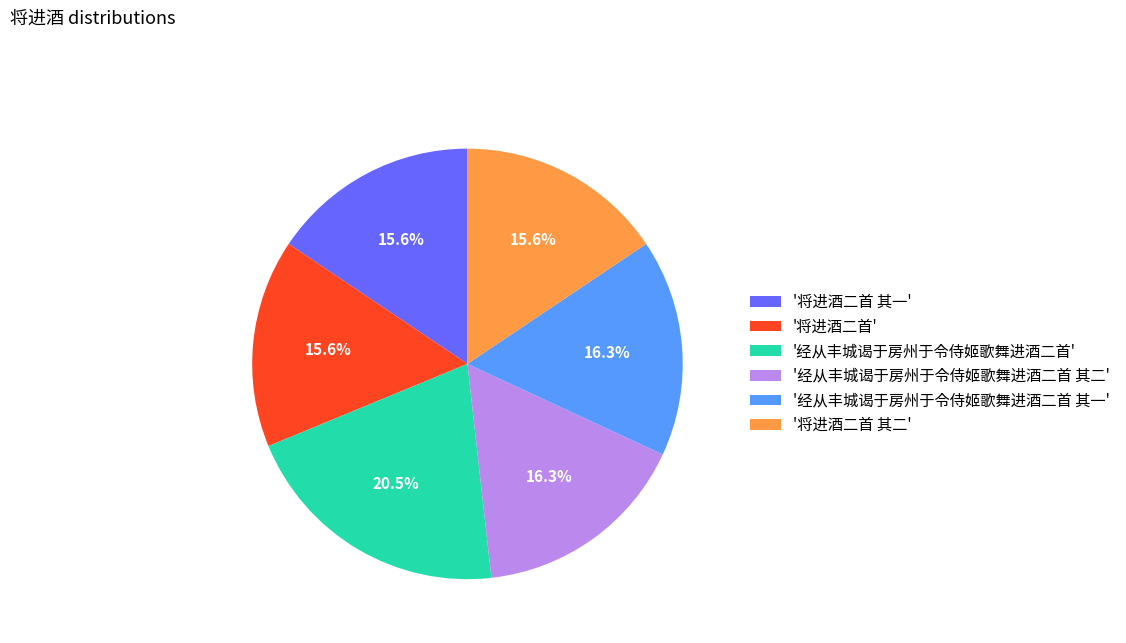

How many slices are in this pie chart?

6